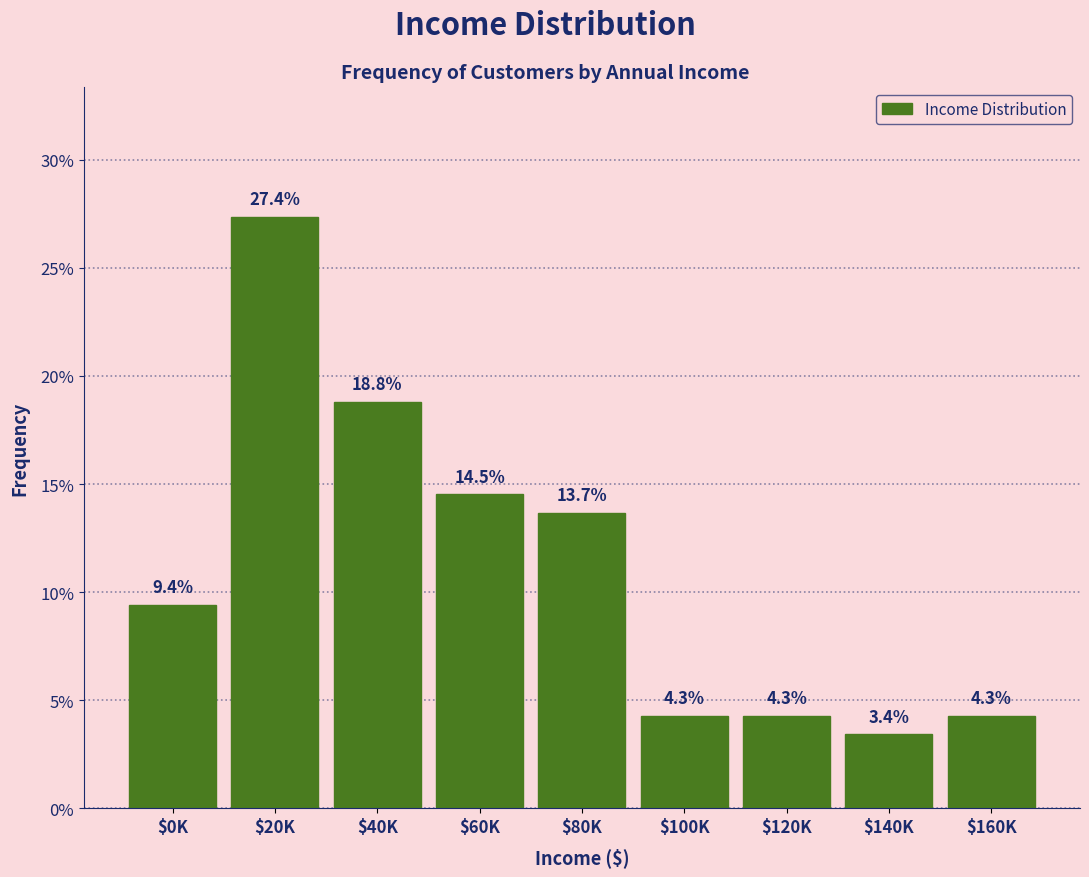

Reading left to right, transcribe all the data shown in this chart.

9.4	27.4	18.8	14.5	13.7	4.3	4.3	3.4	4.3